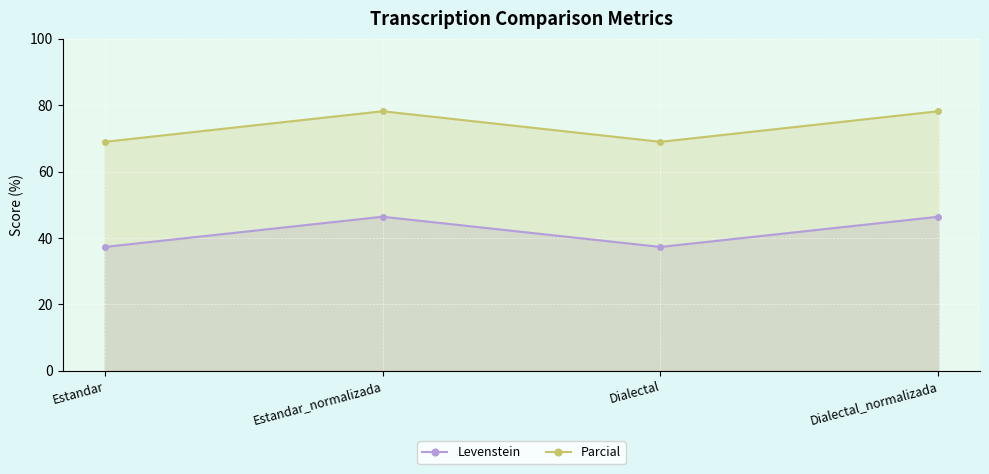

What position from the right is Estandar_normalizada?

3